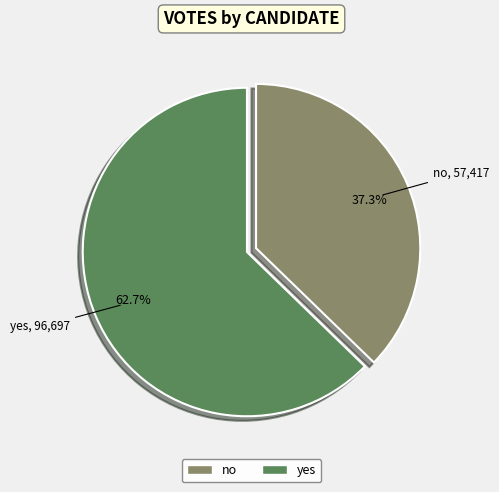

To the nearest percent, what percentage of the pie is no?

37%